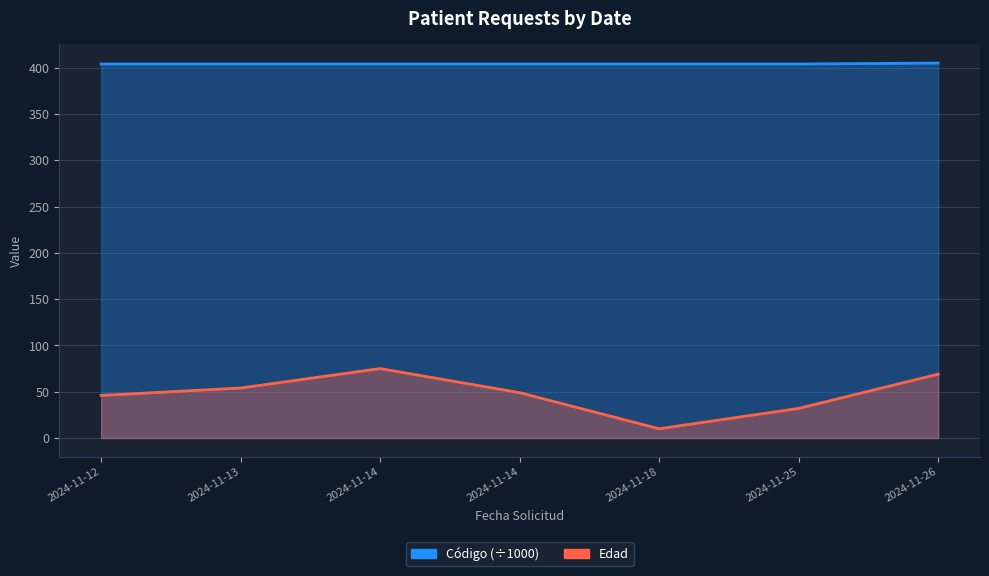

What value does the Edad series have at 2024-11-13?

54.0